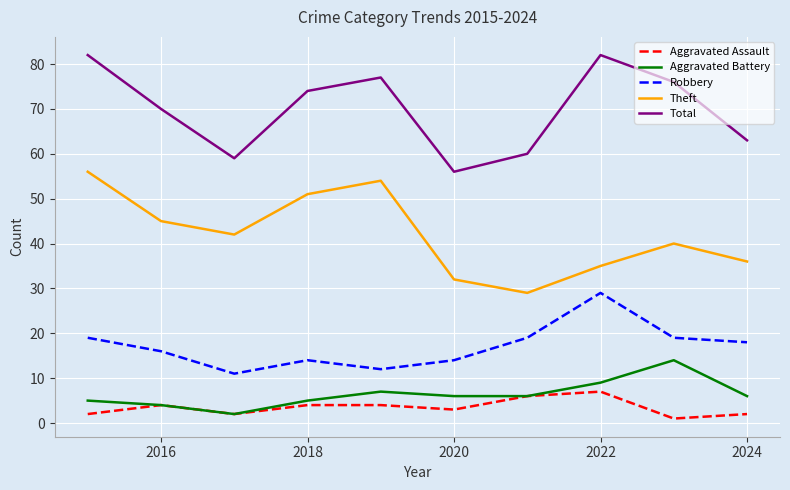

What is the highest value of the Theft series?

56